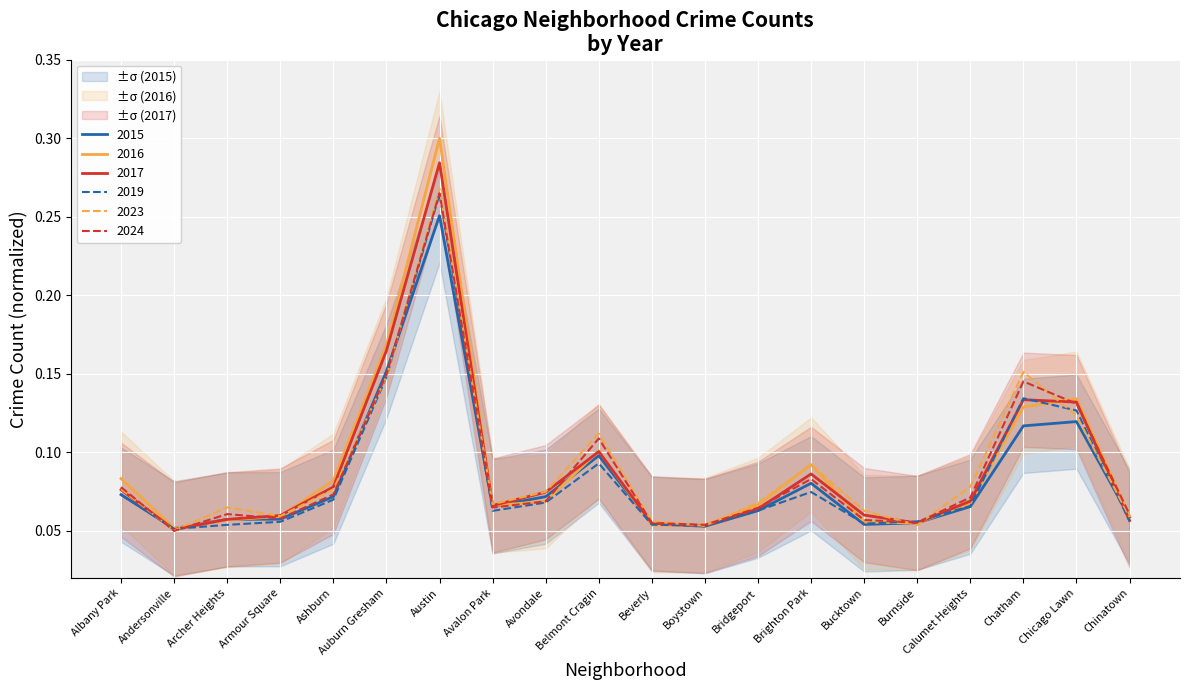

What is the sum of the 2017 values at Boystown and Armour Square?

0.1